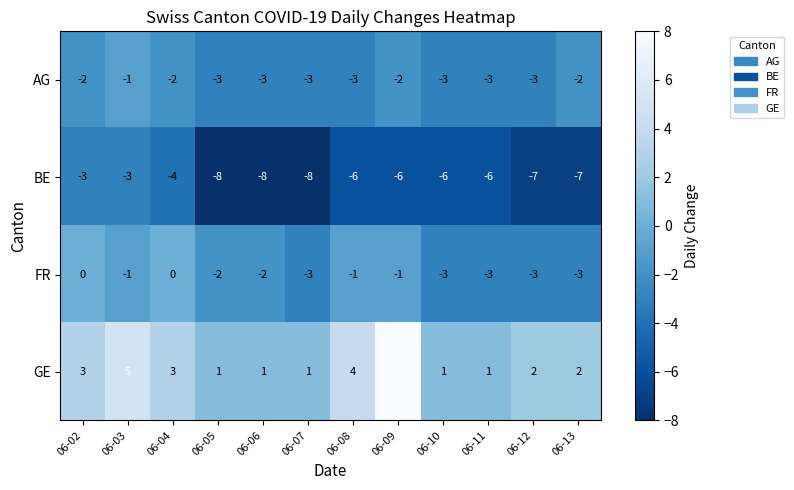

Is it true that GE equals 2 at 06-07?

False